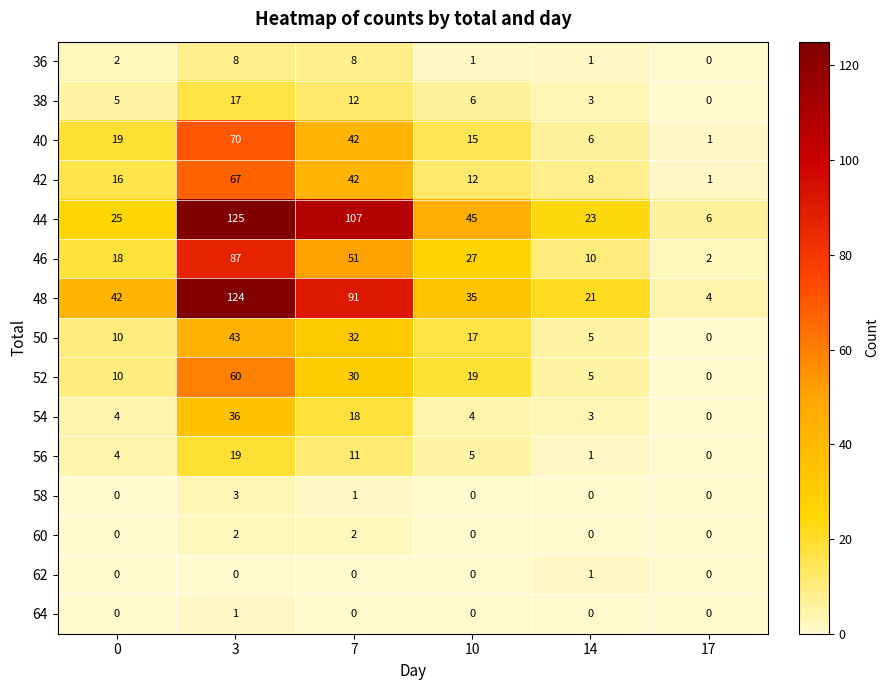

At which category is the sum across all series the highest?

3